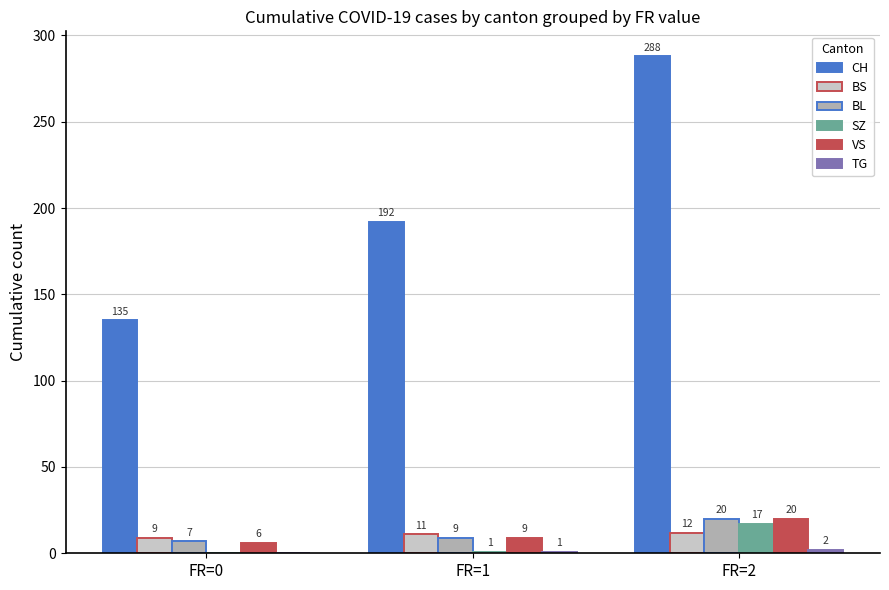

Read the BS value at FR=0.

9